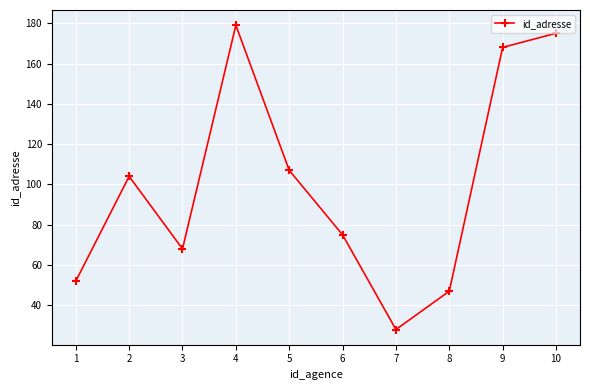

How many data points does each series have?

10